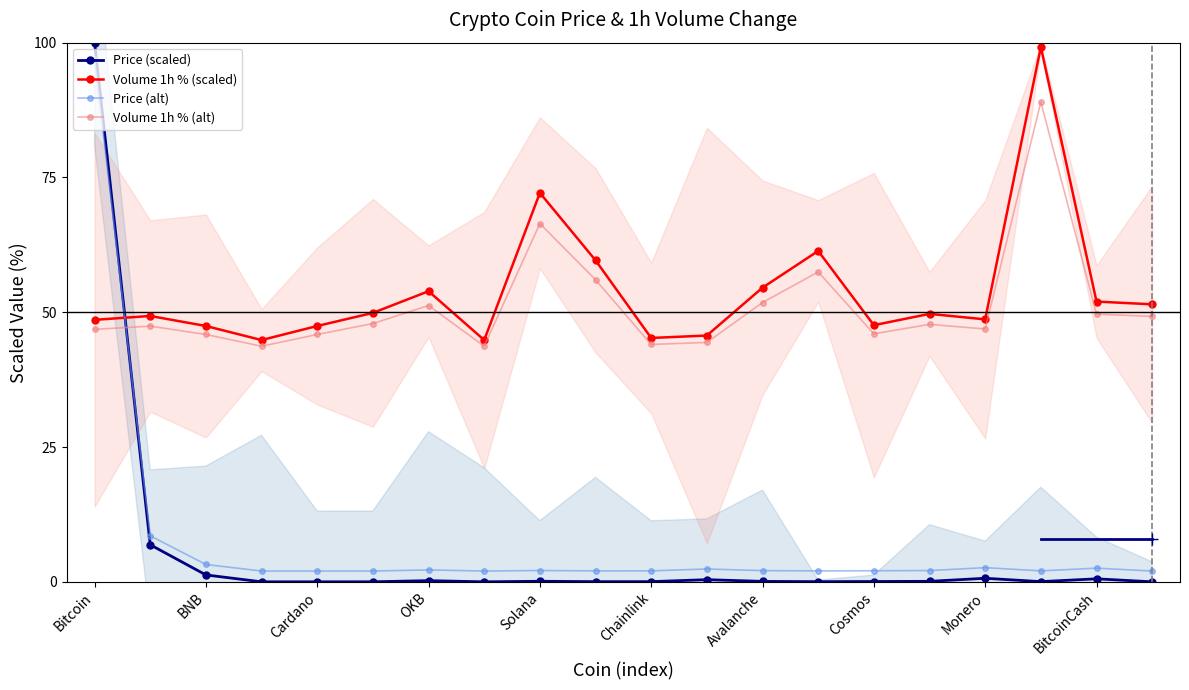

Which series has the largest range (max minus min)?

Price (scaled)